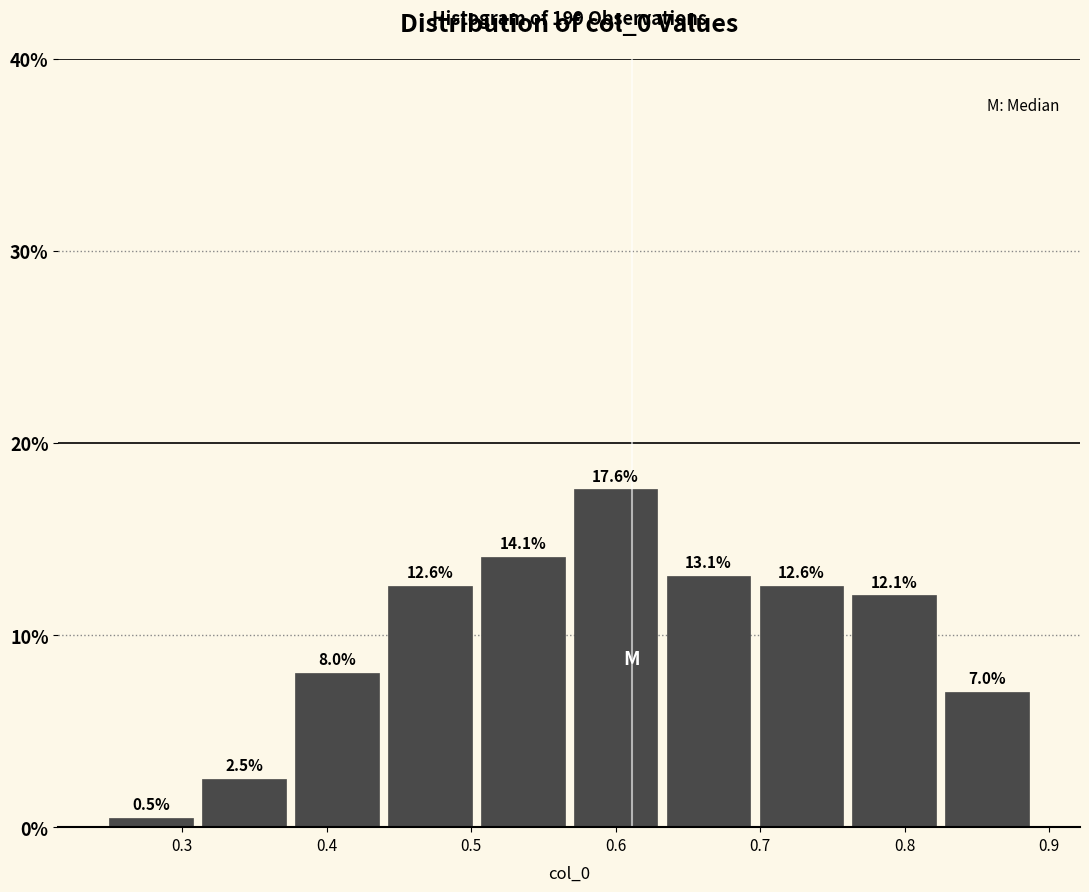

Reading left to right, list every bar in this chart as the range it spans on the x-axis followed by its height. The bar edges are not printed on the chart, so give them approximately, as read against the axis.

0.25 to 0.31: 0.5
0.31 to 0.38: 2.5
0.38 to 0.44: 8.0
0.44 to 0.50: 12.6
0.50 to 0.57: 14.1
0.57 to 0.63: 17.6
0.63 to 0.70: 13.1
0.70 to 0.76: 12.6
0.76 to 0.82: 12.1
0.82 to 0.89: 7.0